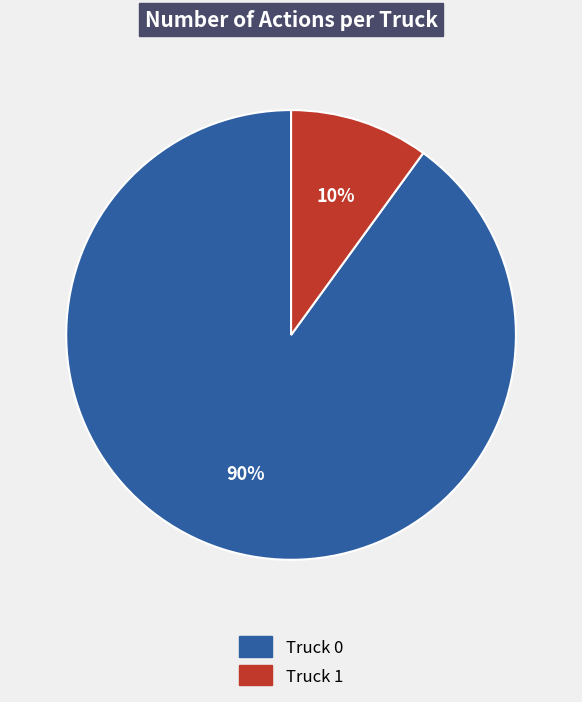

Is it true that Truck 1 is 10% of the pie?

True